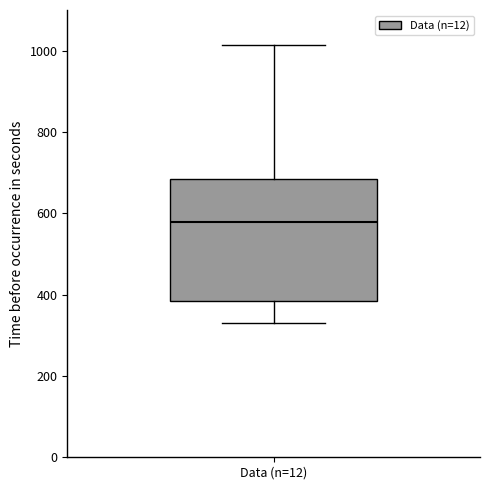

Transcribe this box plot: give where the median line is, the range the box spans, and where the two whiskers end, as read against the y-axis. The values are not printed on the chart, so give them approximately, as read against the axis.

median 580, box 380 to 680, whiskers 320 to 1020